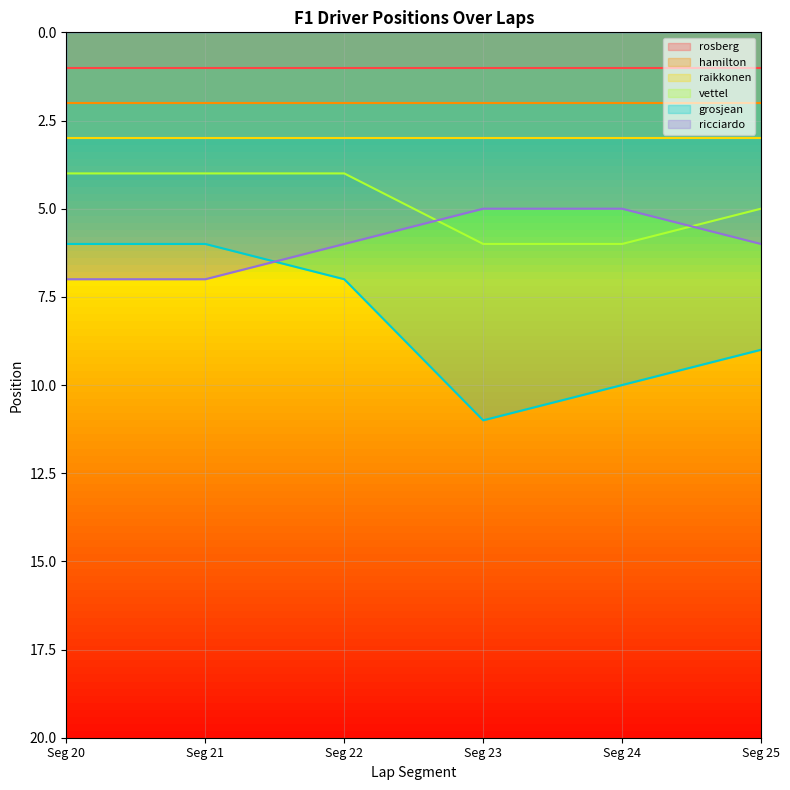

What is the approximate value of vettel at Seg 25?

5